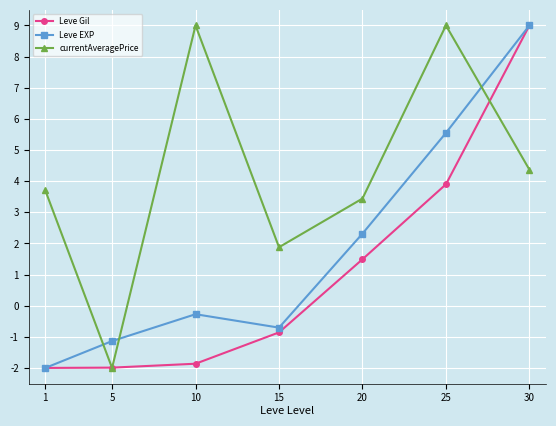

Between 1 and 10, which series saw the biggest shift?

currentAveragePrice